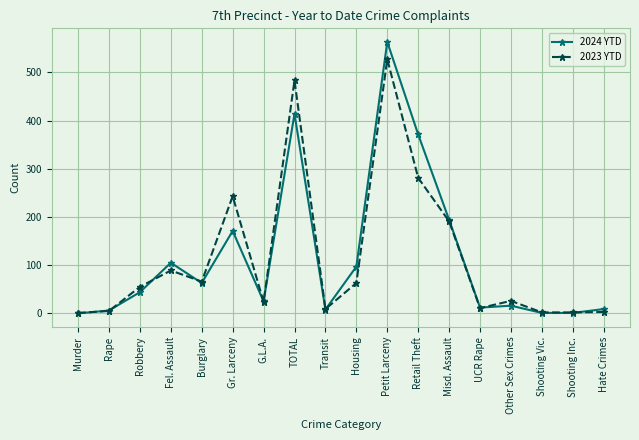

What is the total value across all series at G.L.A.?

49